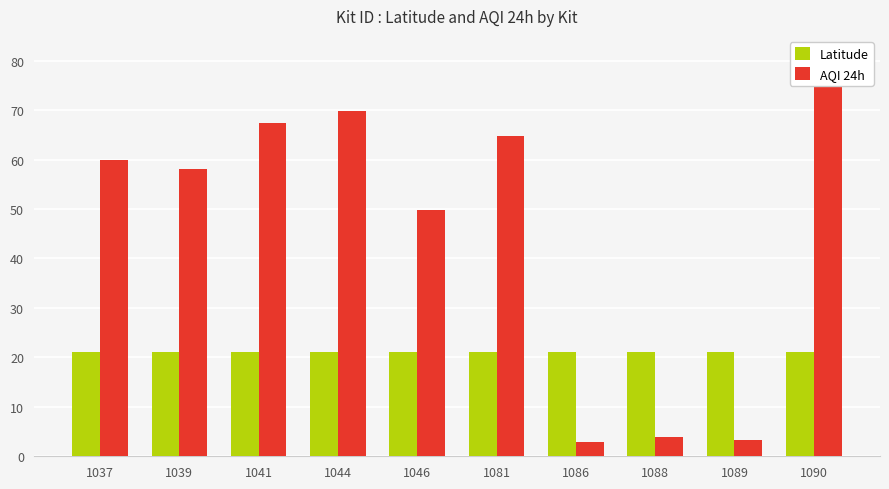

Is the value of AQI 24h at 1081 greater than the value of Latitude at 1044?

Yes